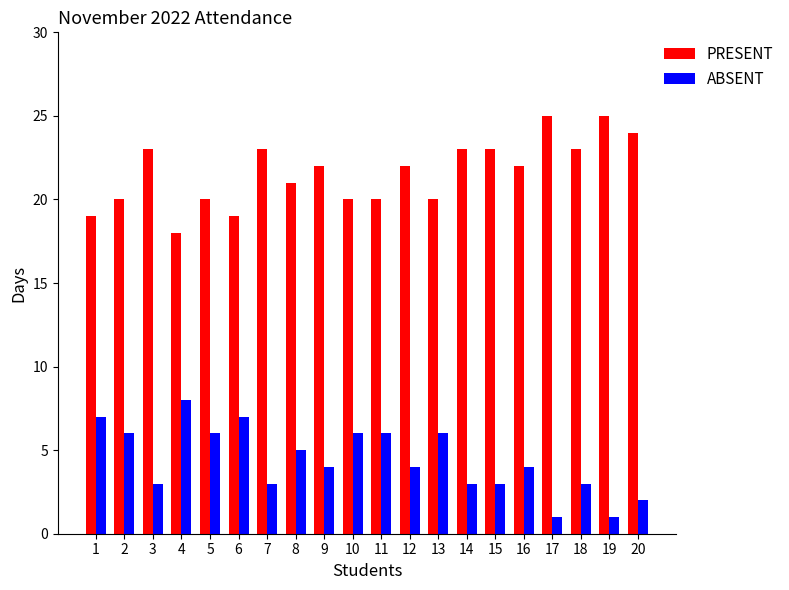

The value of PRESENT at 2 is 4. True or false?

False